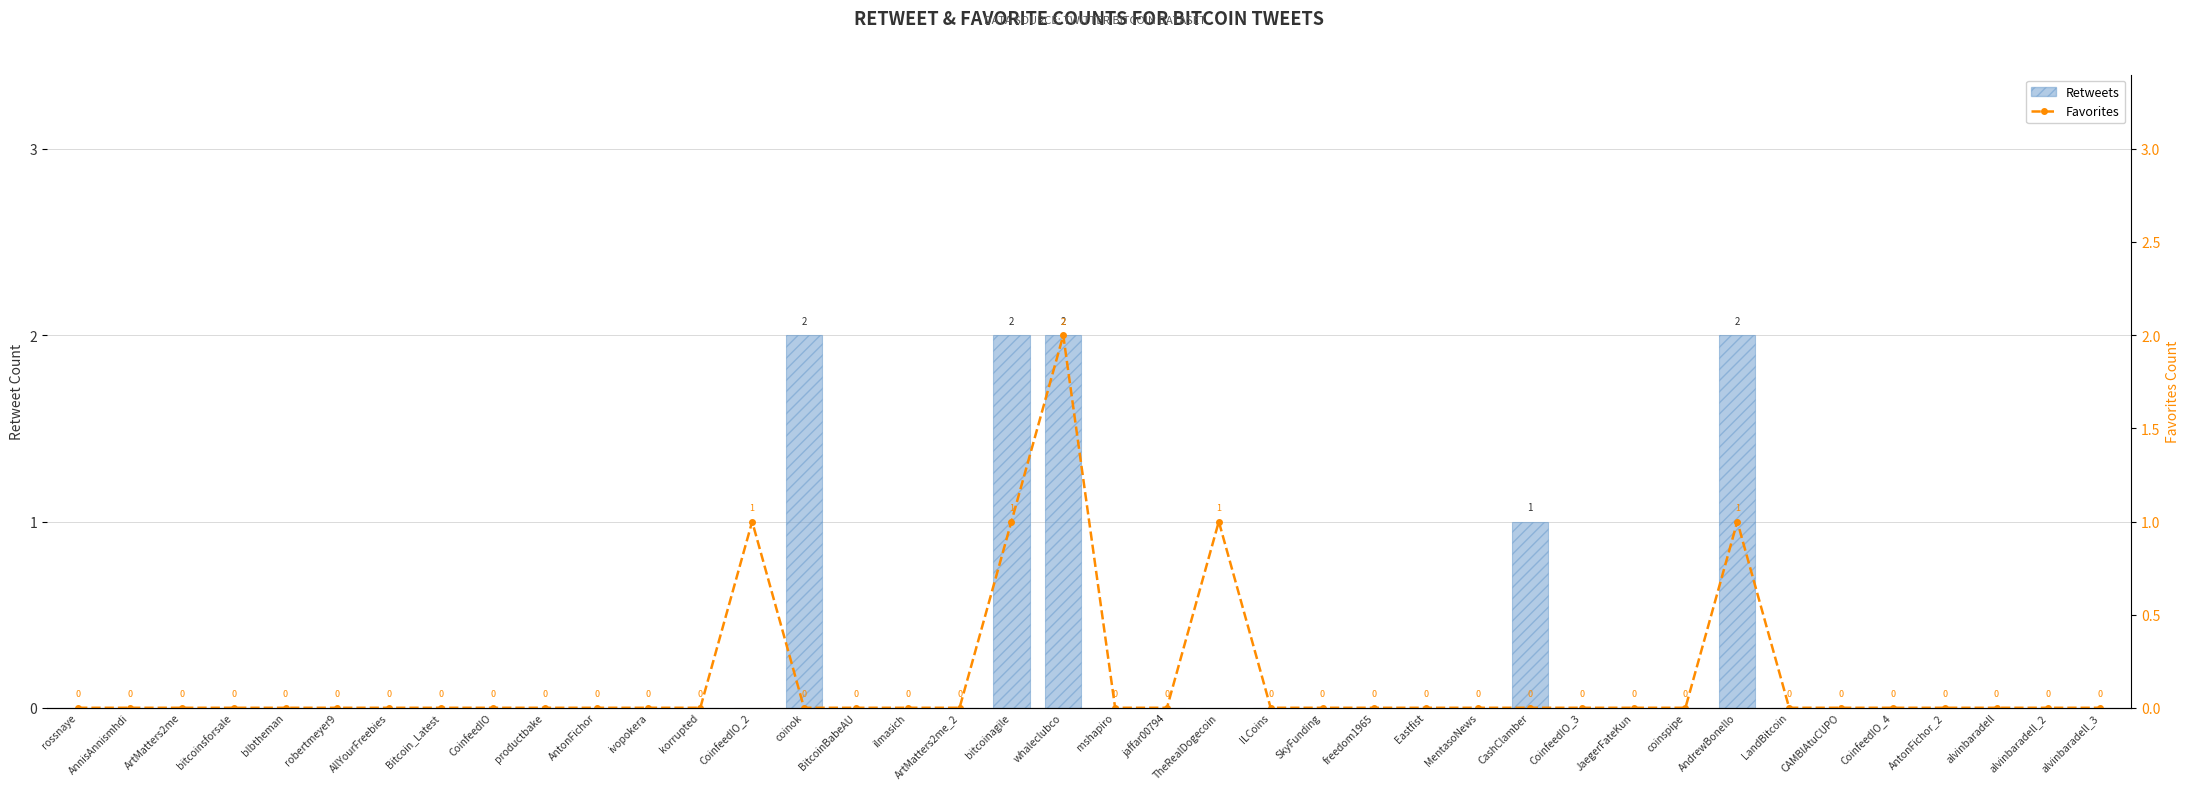

Is it true that Retweets equals 1 at TheRealDogecoin?

False